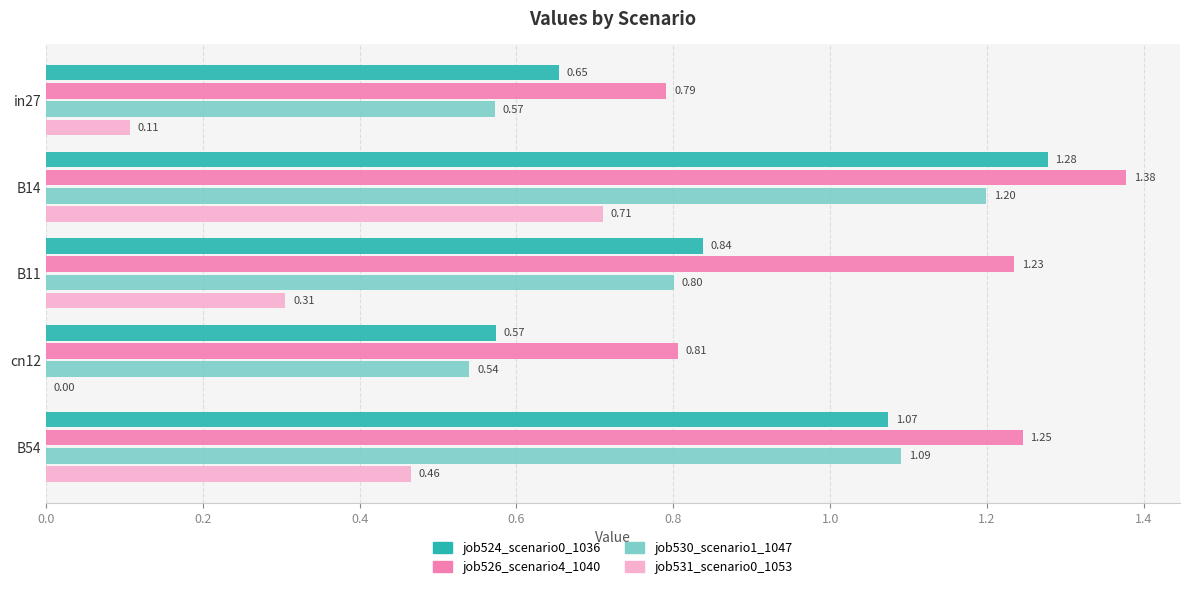

How many distinct data groups are displayed?

4